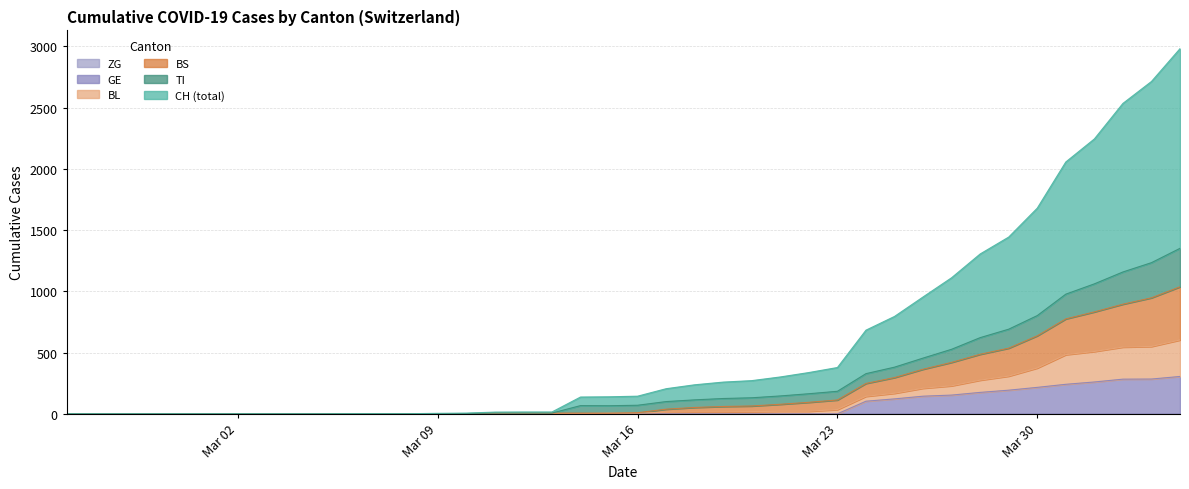

How many data points does each series have?

40